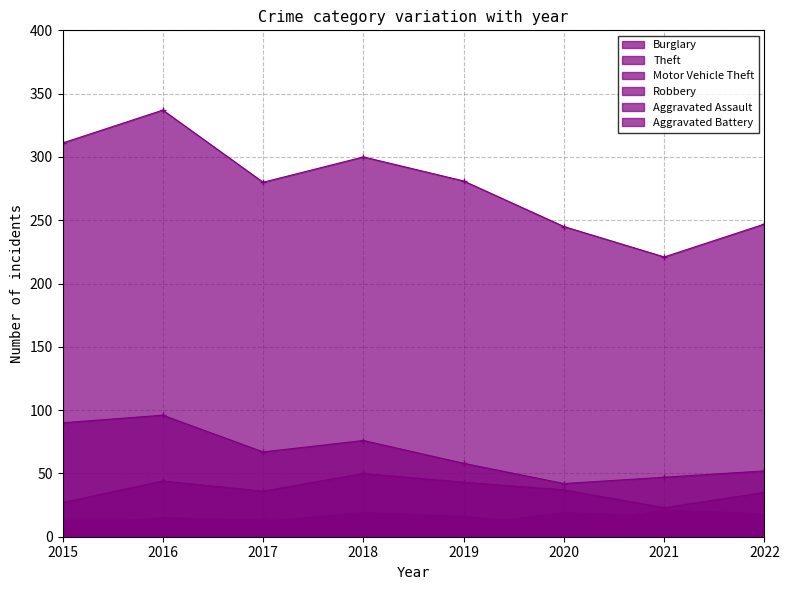

Count the number of categories in the chart.

8